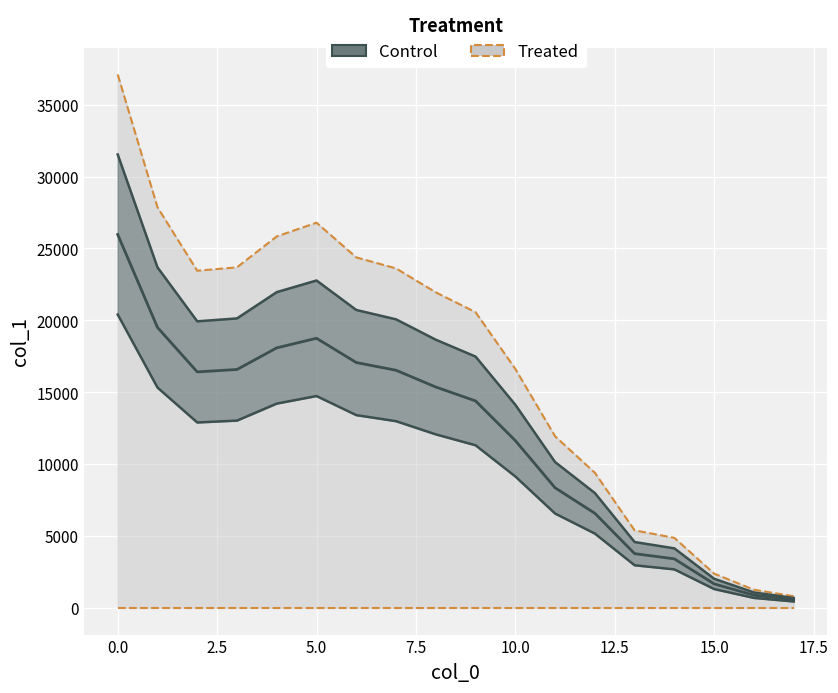

True or false: the data has more than 0 interior local peaks.

True